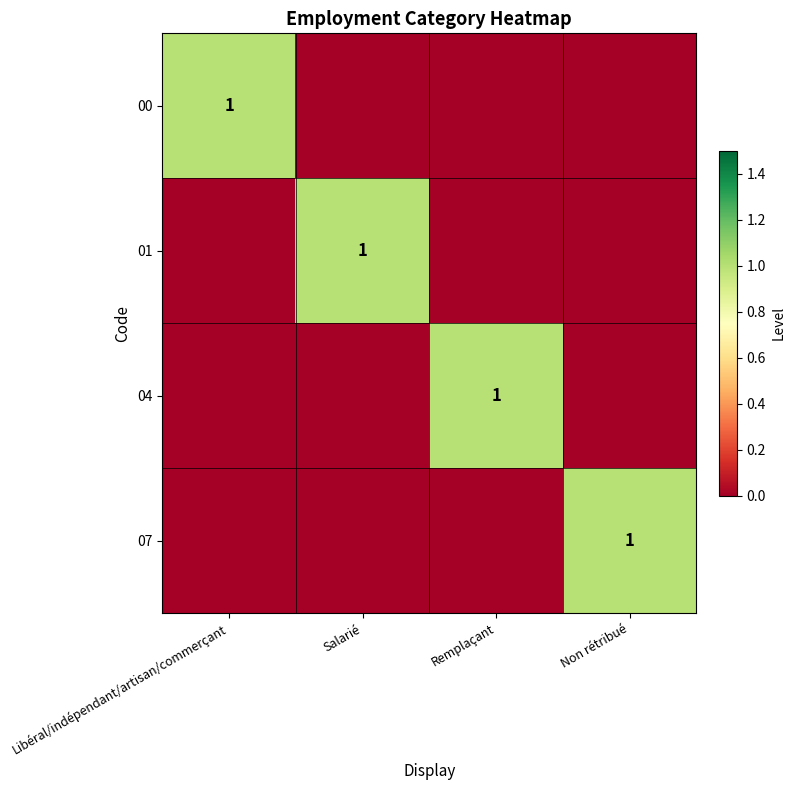

The 07 series shows 1 at Non rétribué. True or false?

True